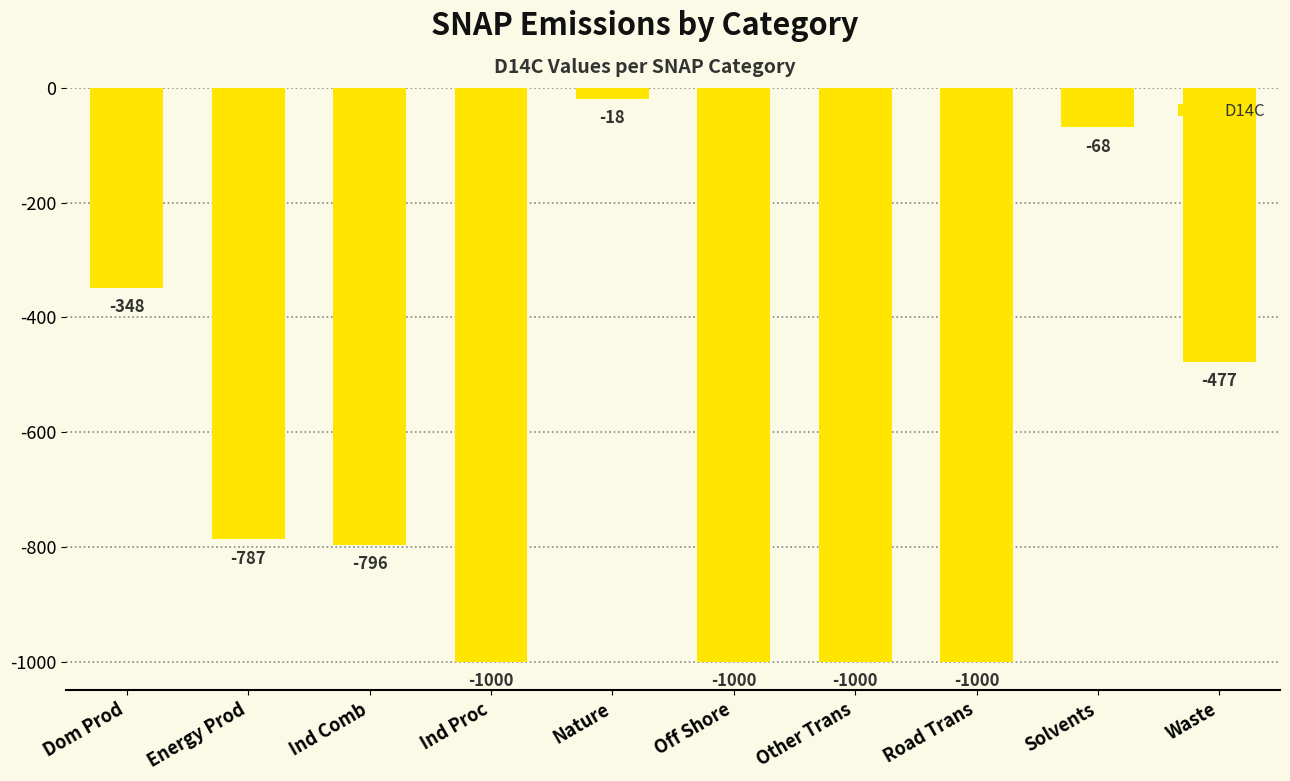

Which has a higher value, Dom Prod or Ind Proc?

Dom Prod